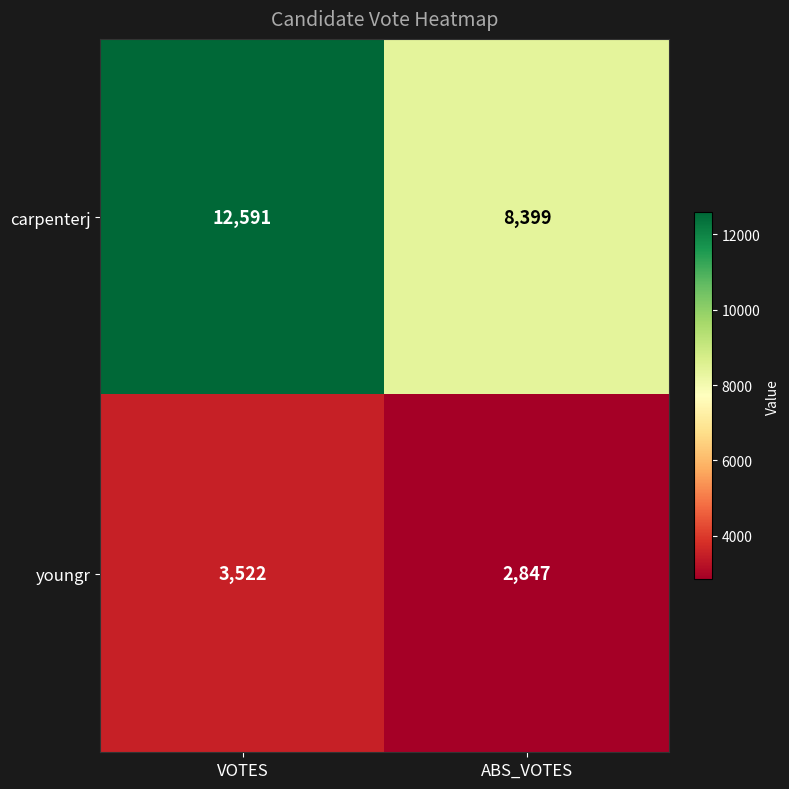

What is the total value across all series at ABS_VOTES?

11246